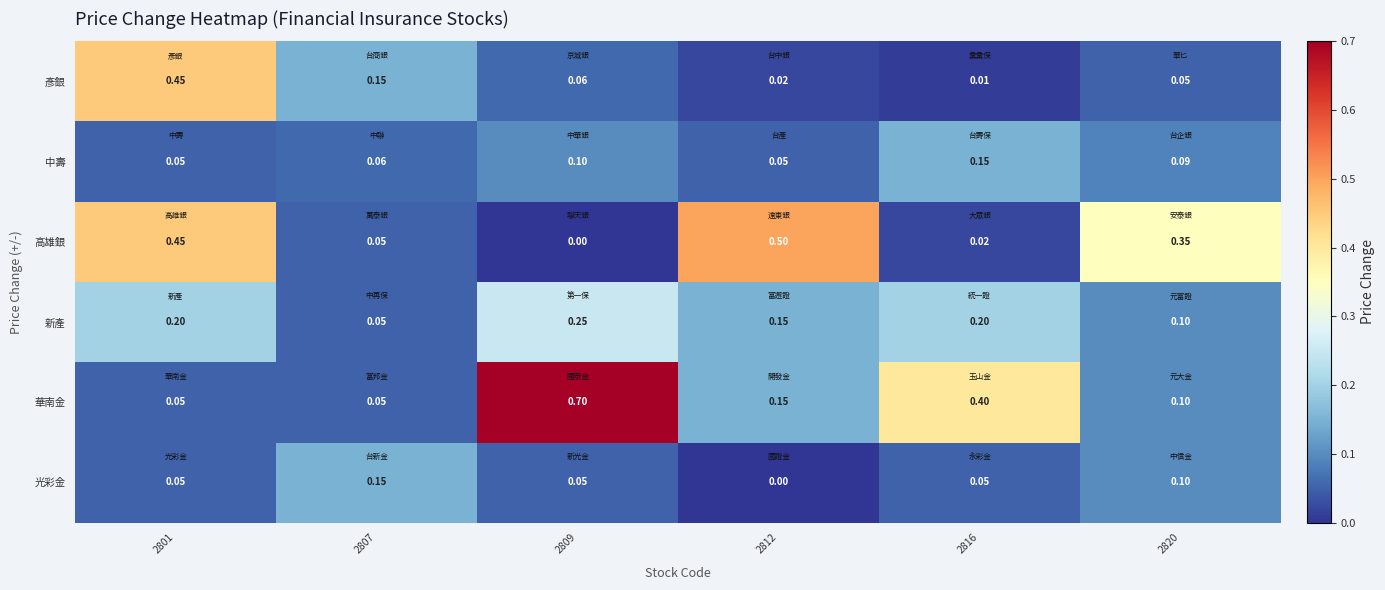

Which series has the largest total across all categories?

華南金